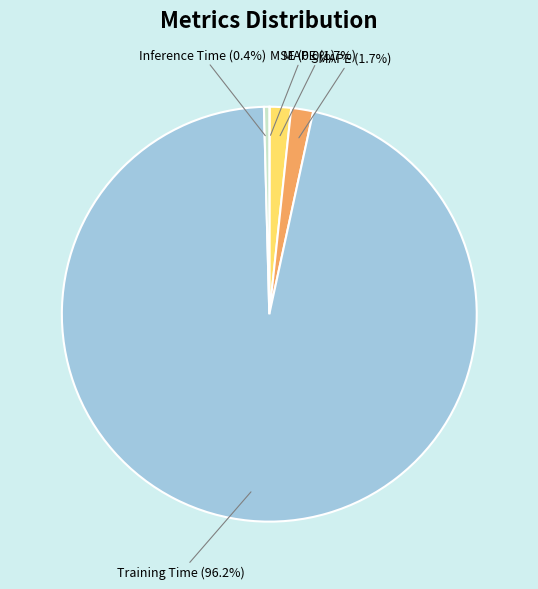

To the nearest percent, what is the difference between the largest and smallest slice percentages?

96%